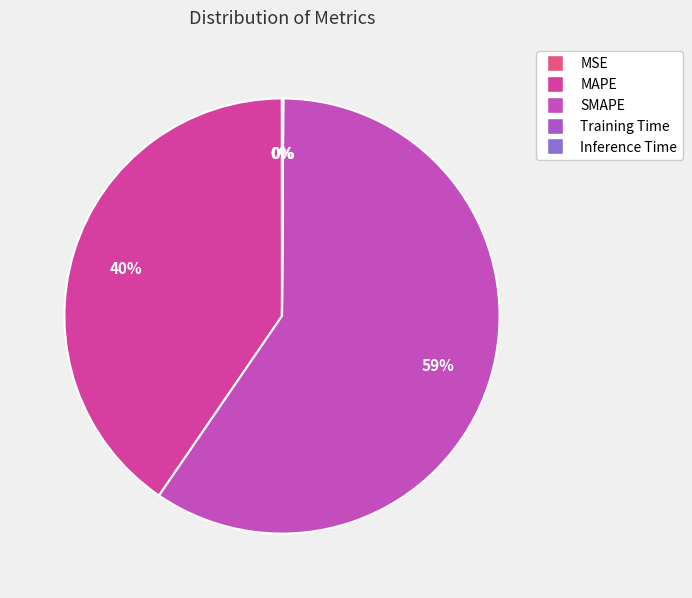

Count the number of slices in the pie.

5